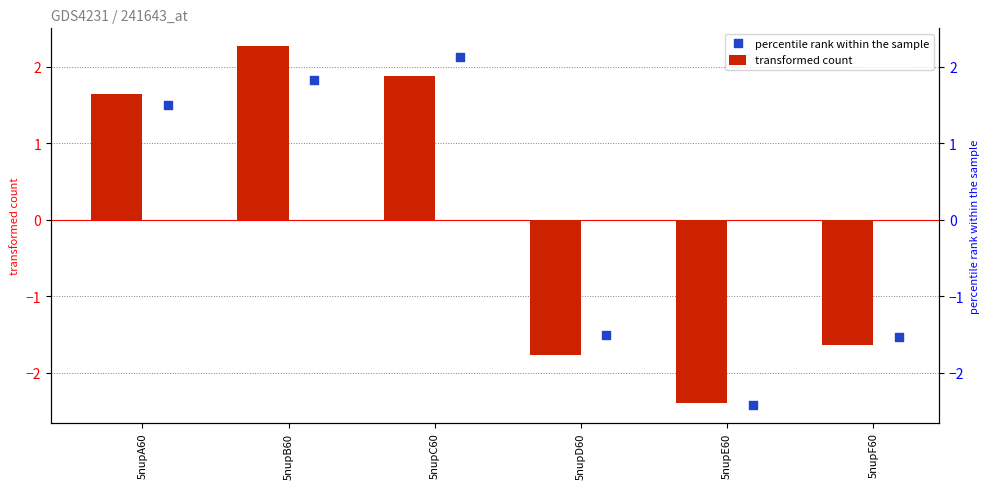

At which category is the sum across all series the highest?

5nupB60